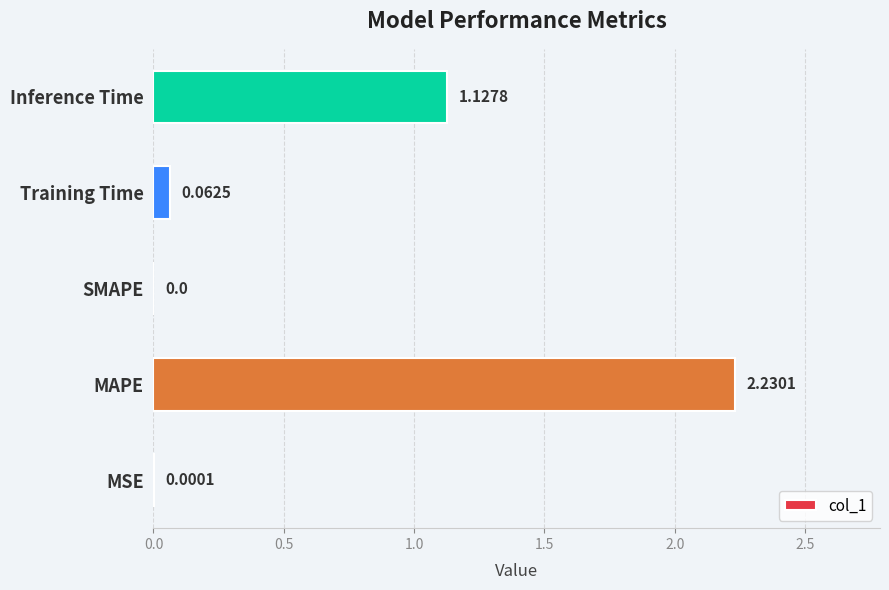

Which has a higher value, MSE or SMAPE?

MSE